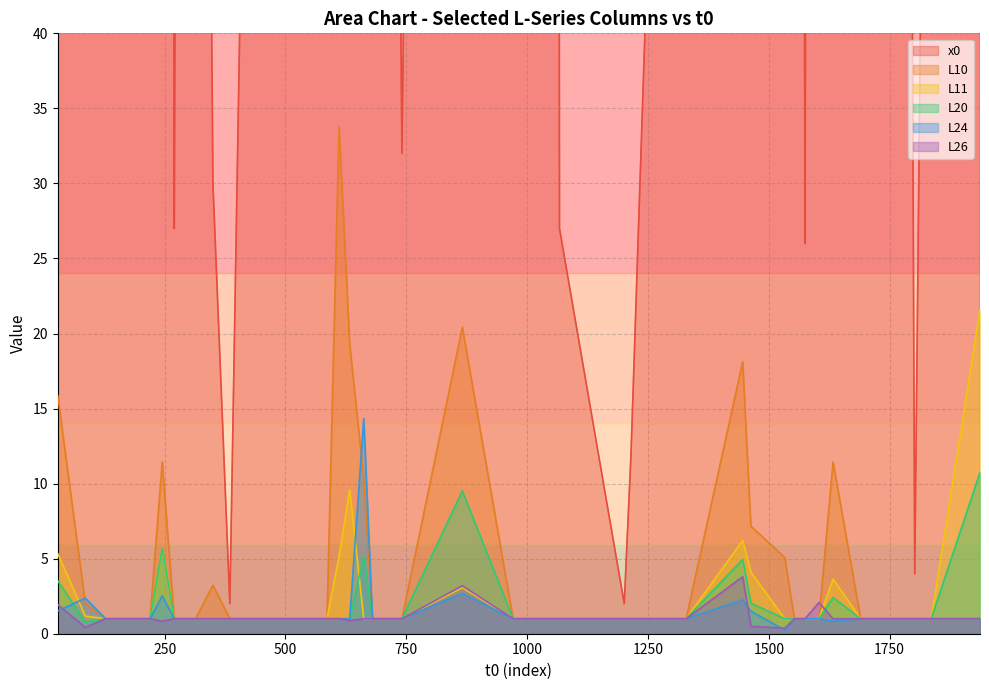

Which has a higher value, 164 or 866?

866